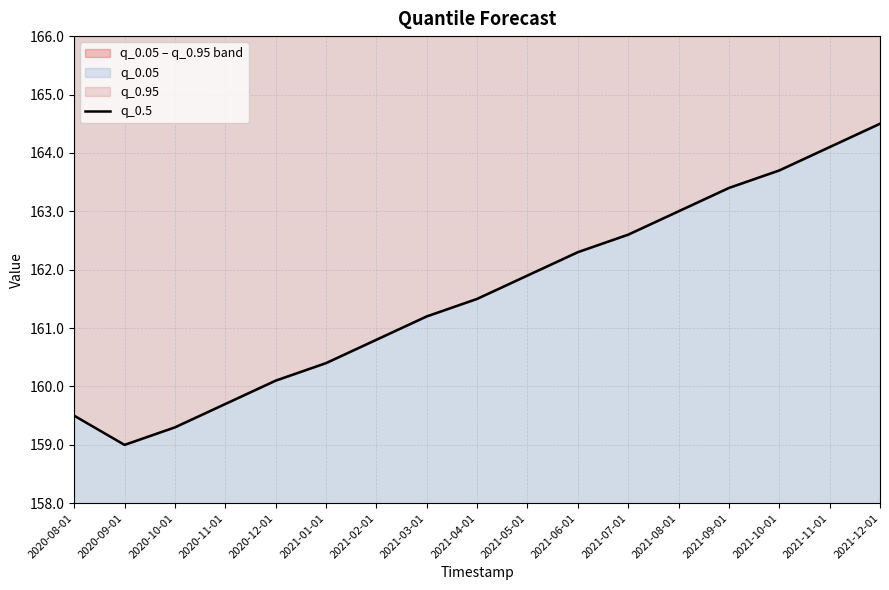

Where is the first local minimum?

2020-09-01